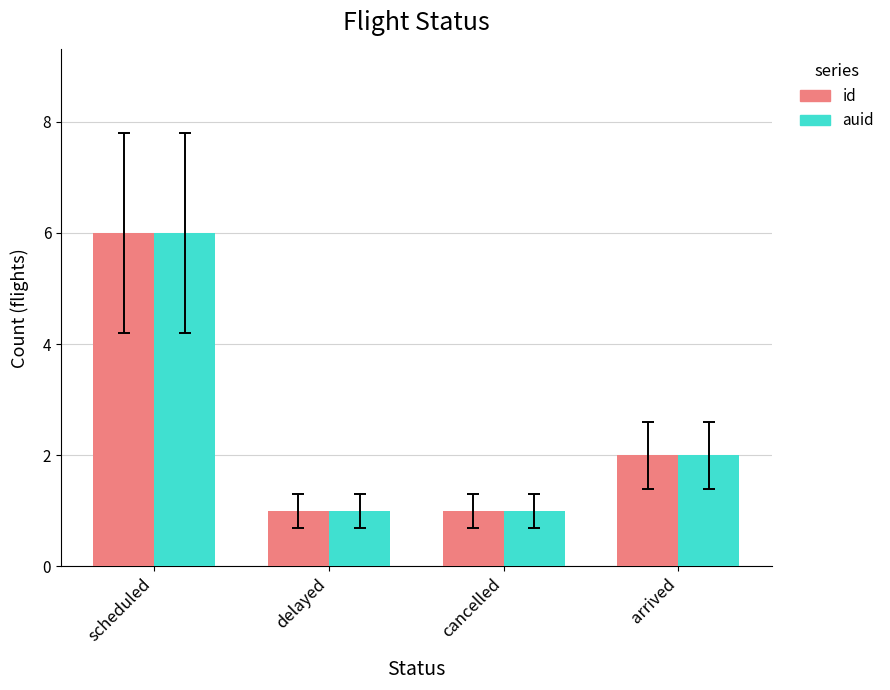

What is the smallest value displayed?

1